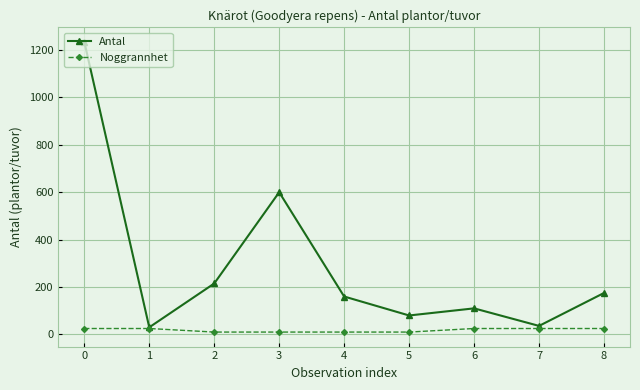

Which series changed the most between 0 and 2?

Antal